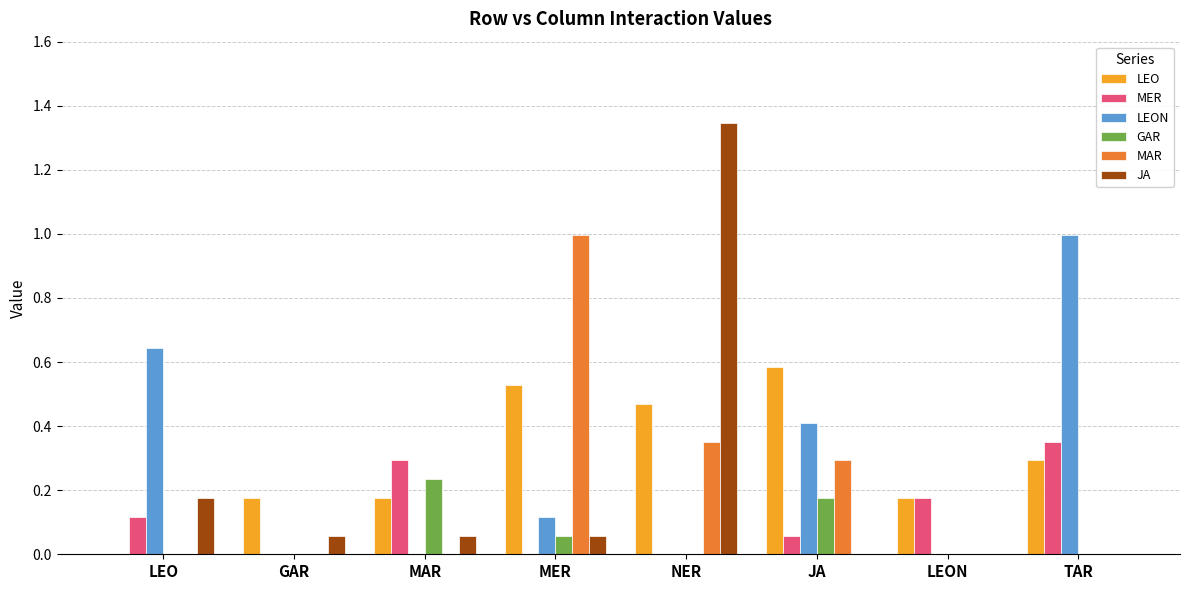

At which label does GAR reach its peak?

MAR